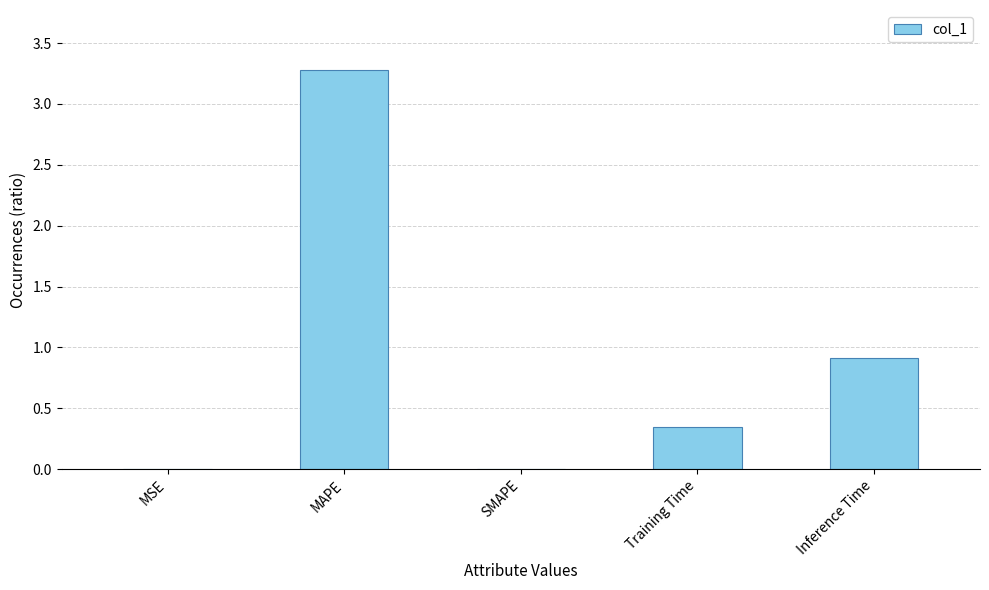

What is the change in value from MAPE to Training Time?

-2.9